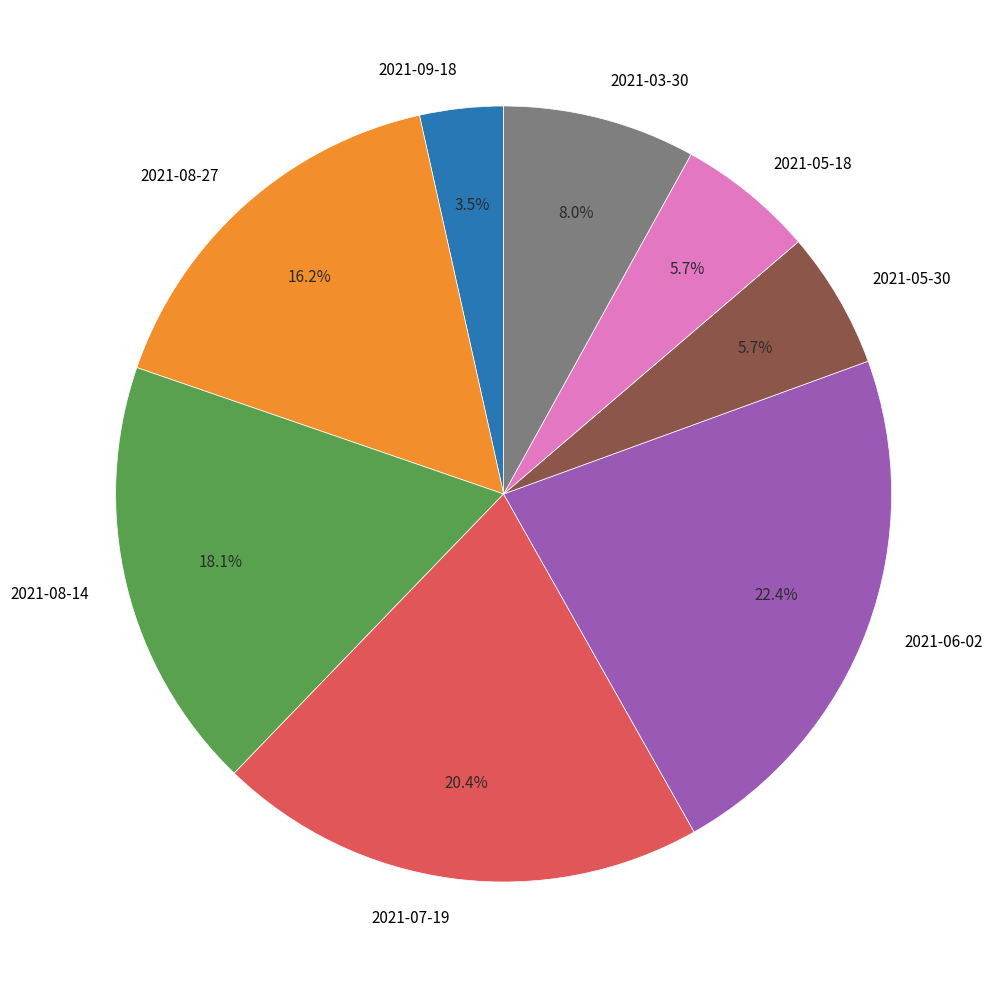

What percentage is the 2021-05-18 slice, to the nearest percent?

6%